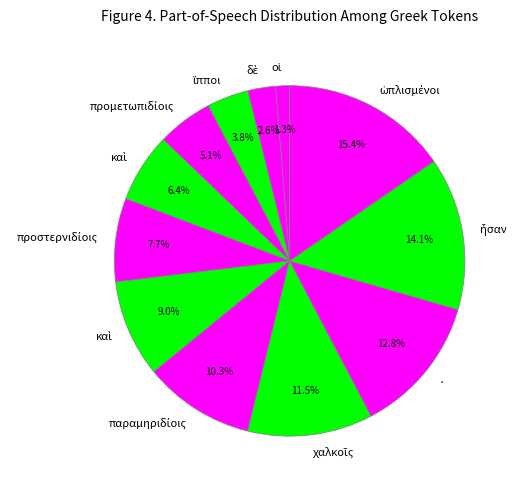

Which slice is the smallest?

οἱ